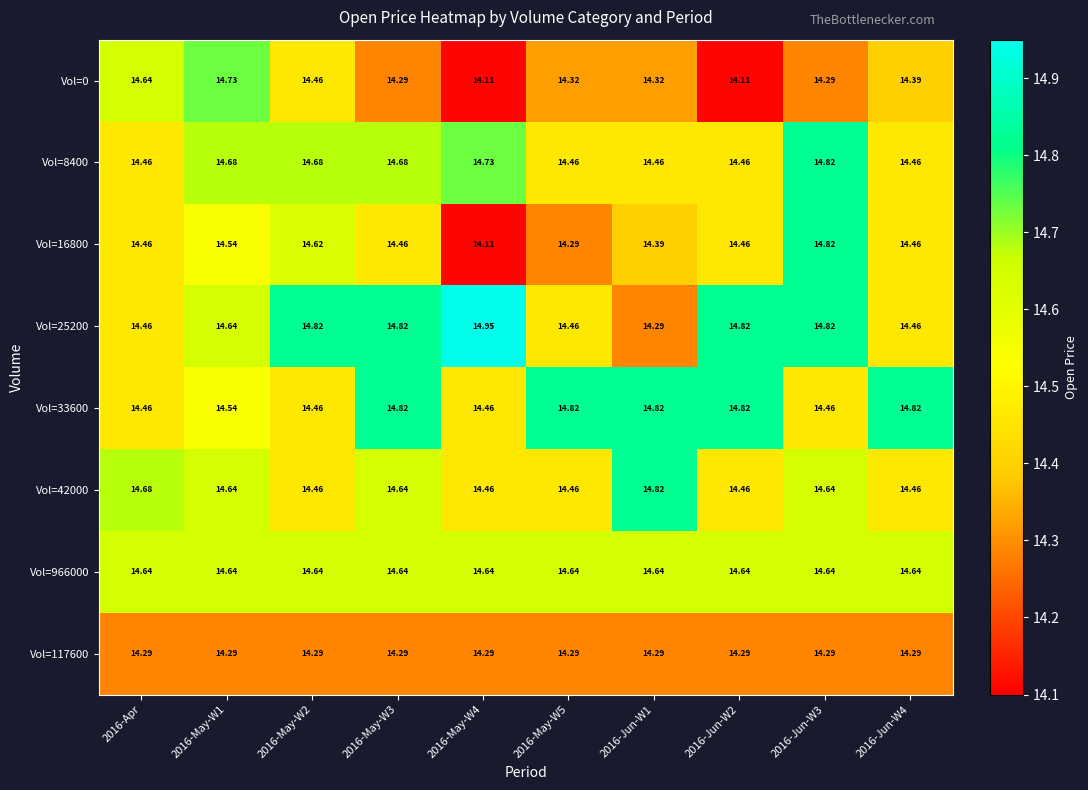

Which series has the largest total across all categories?

Vol=25200